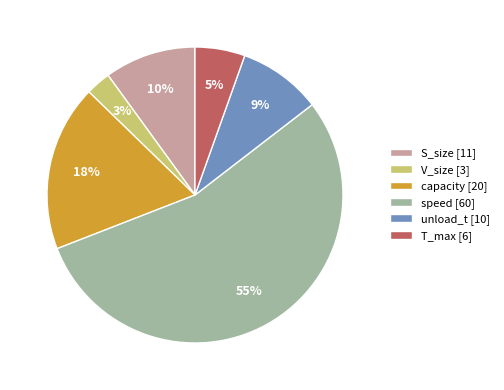

To the nearest percent, what portion does S_size represent?

10%